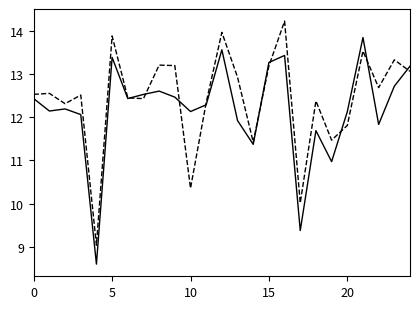

What is the greatest value displayed?

14.2